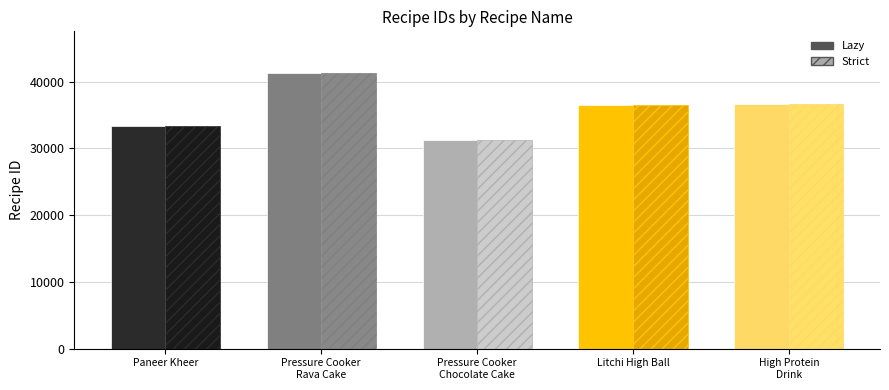

What are all the series names shown in the legend?

Lazy, Strict